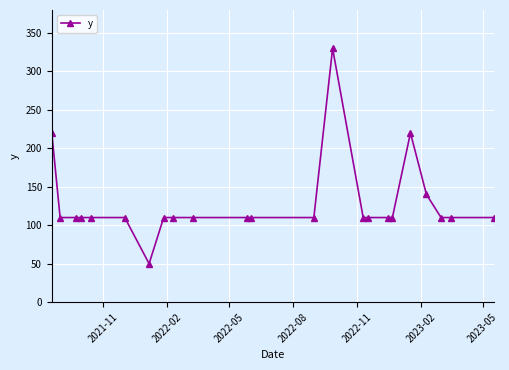

Is this an area chart (filled region under the line)?

No